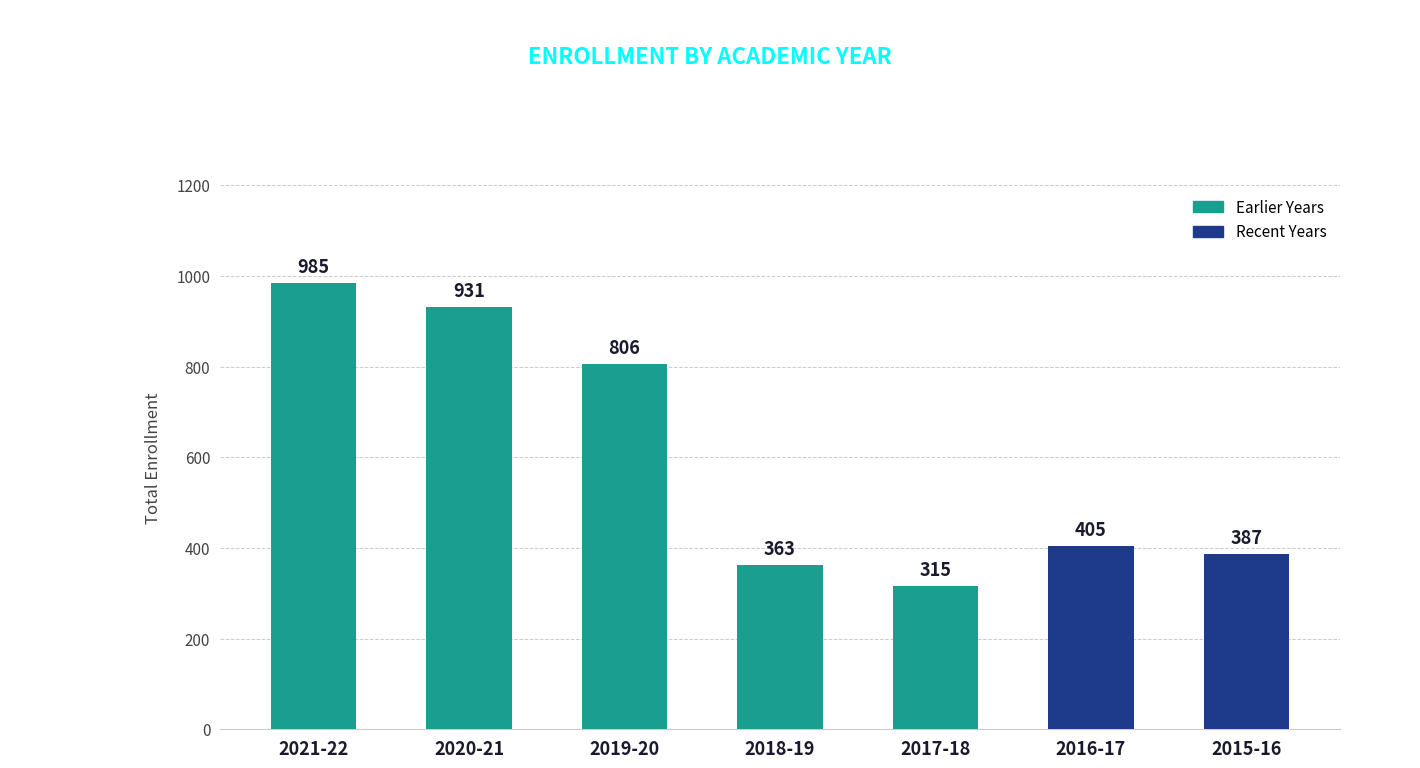

List the labels in order of value, smallest first.

2017-18, 2018-19, 2015-16, 2016-17, 2019-20, 2020-21, 2021-22